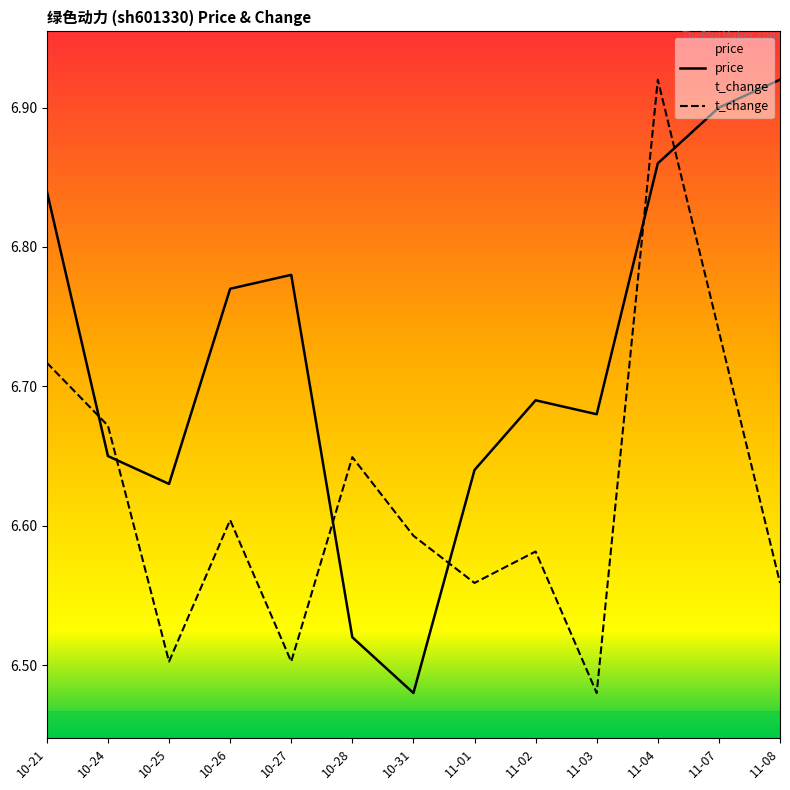

What is the average value of the price series?

6.7